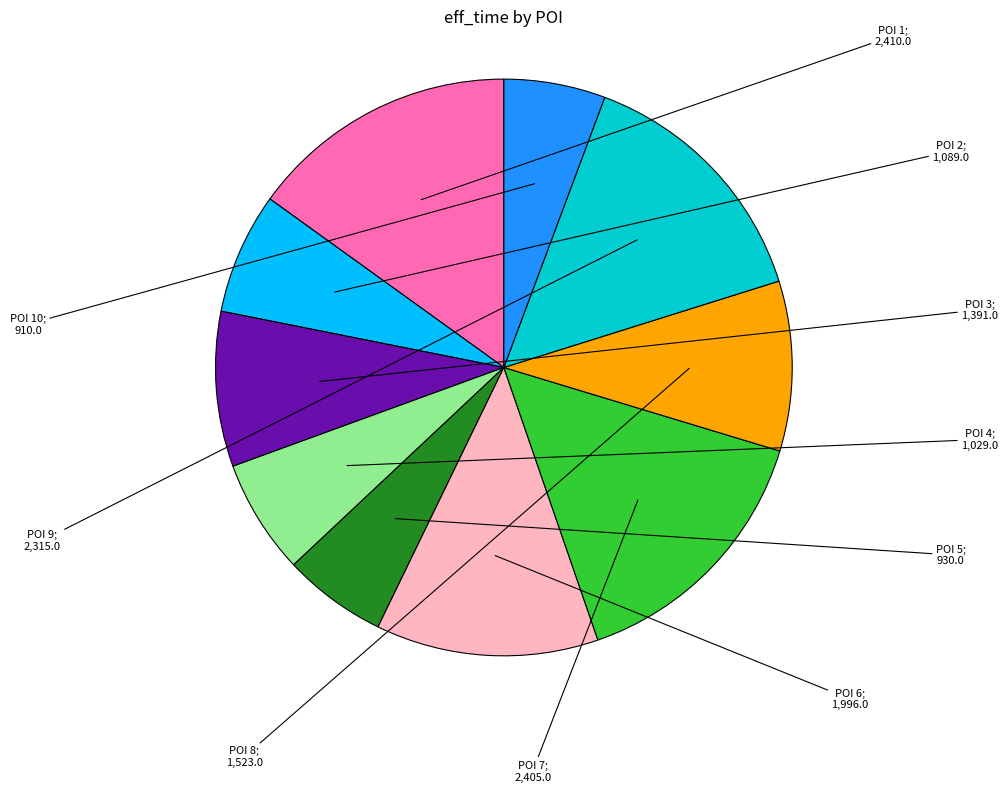

Is there a majority slice in this chart?

No